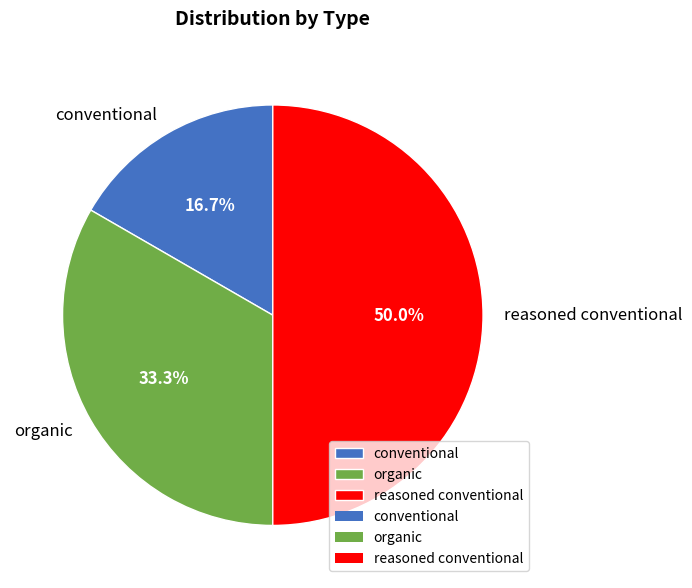

How many slices are in this pie chart?

3